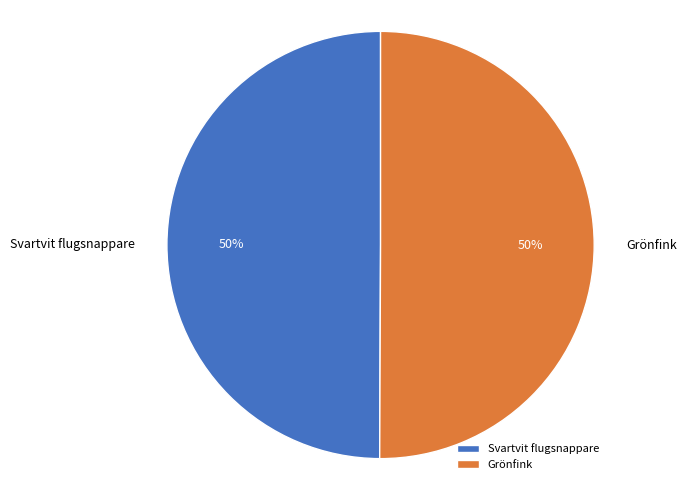

Is it true that Svartvit flugsnappare is 45% of the pie?

False